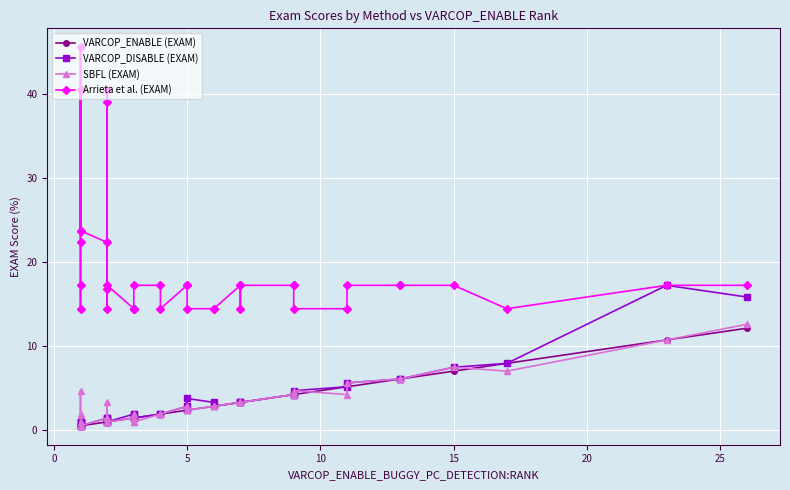

Reading left to right, what are all the values shown in this chart?

VARCOP_ENABLE (EXAM): 0.5	0.5	0.5	0.5	0.5	0.5	0.5	0.5	0.9	0.9	0.9	0.9	0.9	0.9	1.4	1.4	1.4	1.4	1.4	1.9	1.9	2.3	2.3	2.3	2.8	2.8	3.3	3.3	3.3	4.2	4.2	4.2	5.1	5.1	6.0	6.0	7.0	7.9	10.7	12.1
VARCOP_DISABLE (EXAM): 0.9	0.5	0.9	0.5	0.5	0.9	0.9	0.5	1.4	0.9	1.4	1.4	0.9	0.9	1.9	1.4	1.4	1.9	1.4	1.9	1.9	2.8	2.3	3.7	3.3	2.8	3.3	3.3	3.3	4.2	4.2	4.7	5.1	5.6	6.0	6.0	7.4	7.9	17.2	15.8
SBFL (EXAM): 1.9	4.7	0.5	0.5	0.5	0.9	0.5	0.5	1.4	0.9	3.3	1.4	0.9	0.9	1.4	0.9	1.4	1.9	0.9	1.9	1.9	2.8	2.3	2.3	2.8	2.8	3.3	3.3	3.3	4.2	4.2	4.7	4.2	5.6	6.0	6.0	7.4	7.0	10.7	12.6
Arrieta et al. (EXAM): 40.5	40.5	14.4	17.2	22.3	23.7	45.6	23.7	22.3	14.4	40.5	39.1	16.7	17.2	14.4	14.4	14.4	14.4	17.2	17.2	14.4	17.2	17.2	14.4	14.4	14.4	17.2	14.4	17.2	17.2	17.2	14.4	14.4	17.2	17.2	17.2	17.2	14.4	17.2	17.2